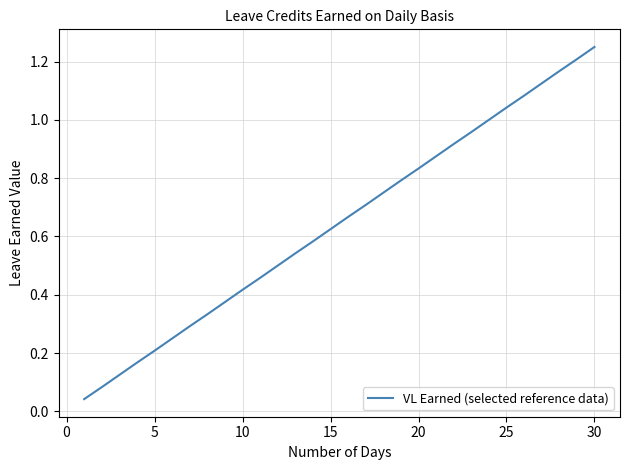

What is the average value?

0.6